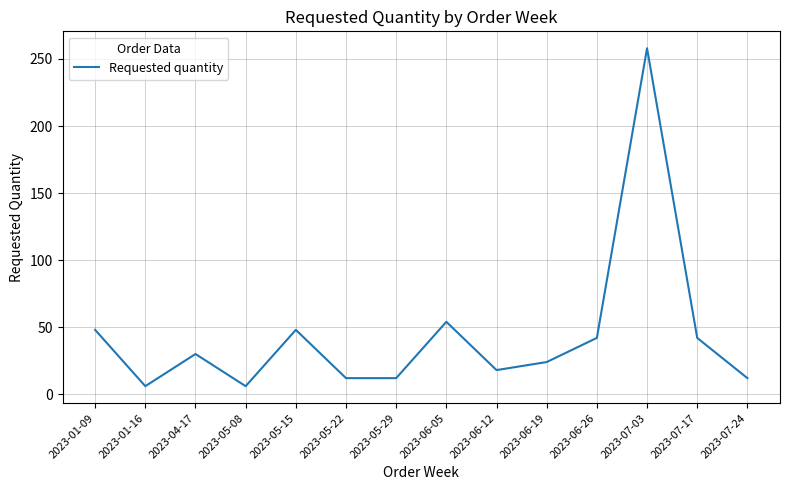

Reading left to right, transcribe all the data shown in this chart.

48	6	30	6	48	12	12	54	18	24	42	258	42	12